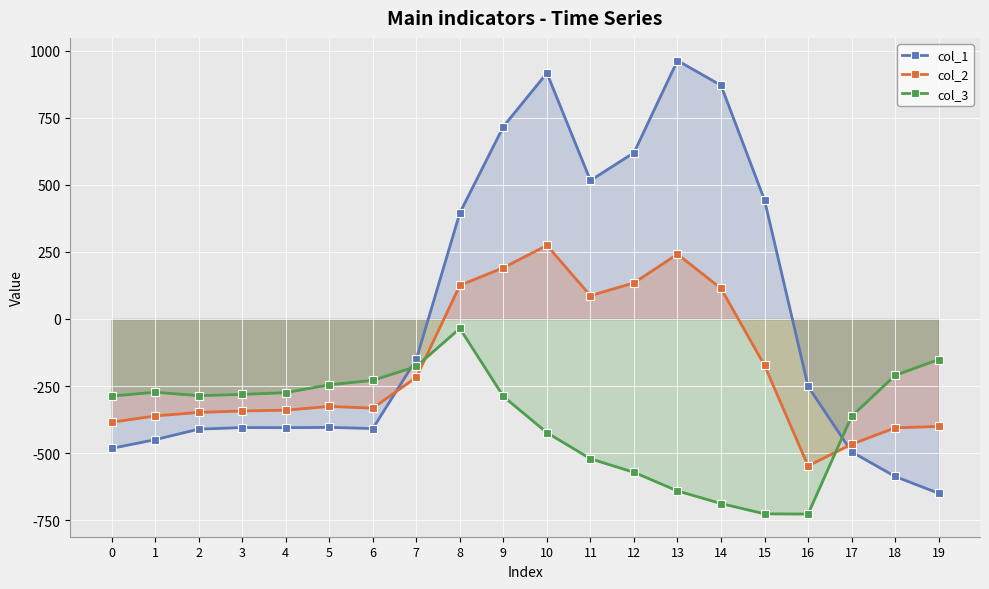

Between which two adjacent categories do col_2 and col_1 first intersect?

6 and 7